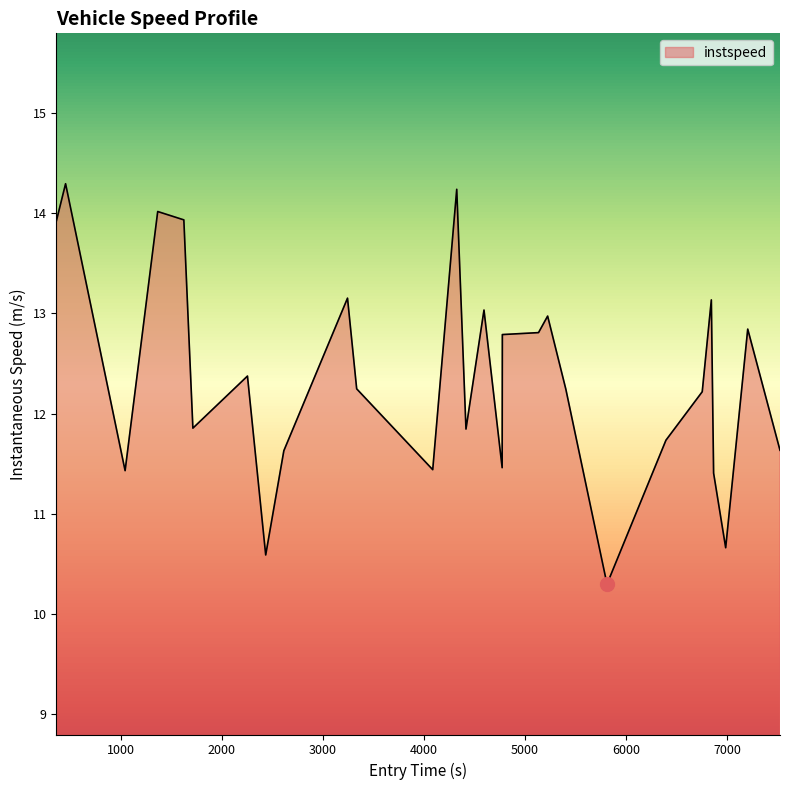

What is the minimum value shown in the chart?

10.3